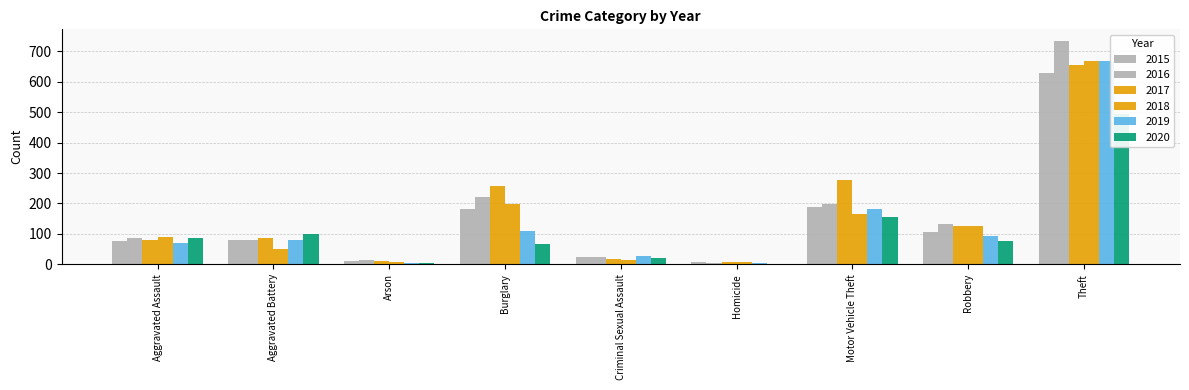

At which label does 2020 reach its peak?

Theft